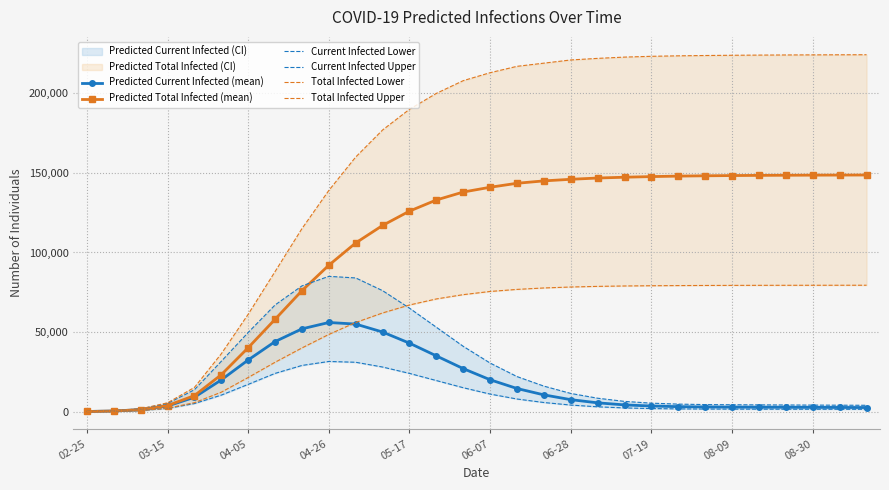

True or false: Predicted Current Infected (mean) and Current Infected Lower intersect in this chart.

False